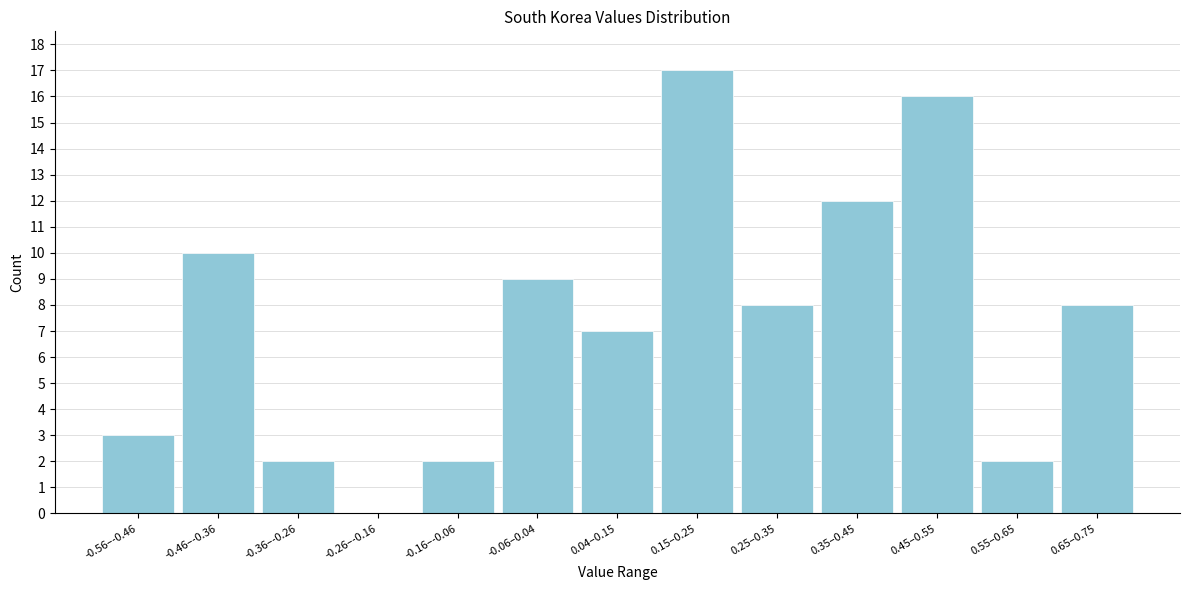

Reading left to right, list all the values displayed in this chart.

-0.56–-0.46=3	-0.46–-0.36=10	-0.36–-0.26=2	-0.26–-0.16=0	-0.16–-0.06=2	-0.06–0.04=9	0.04–0.15=7	0.15–0.25=17	0.25–0.35=8	0.35–0.45=12	0.45–0.55=16	0.55–0.65=2	0.65–0.75=8